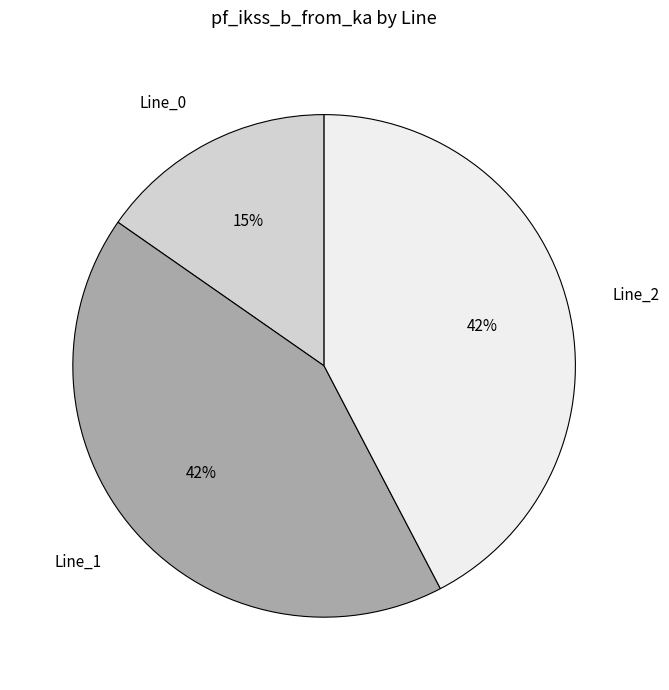

Is the sum of Line_2 and Line_0 greater than half?

Yes